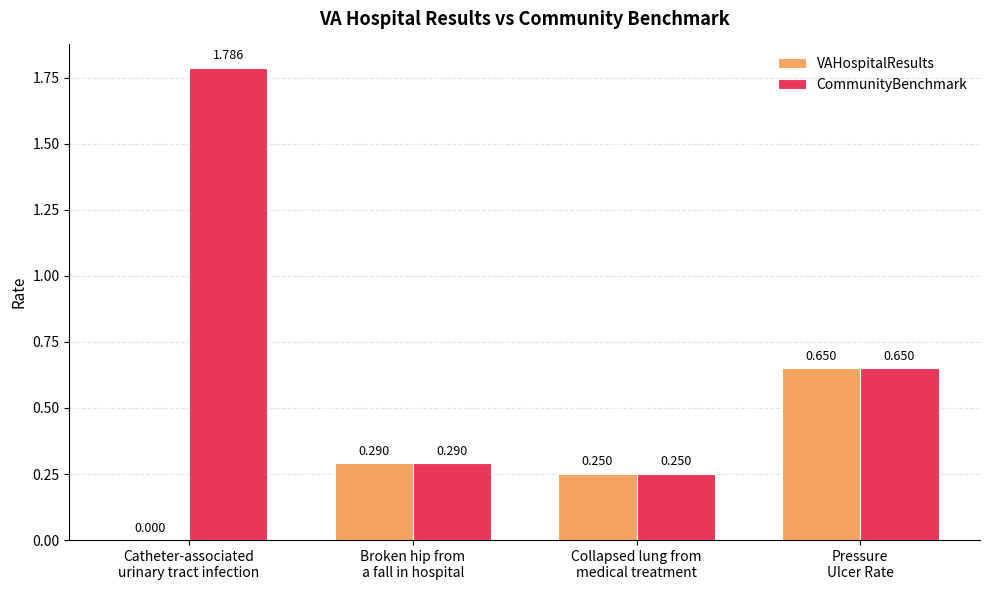

Which series has the largest total across all categories?

CommunityBenchmark